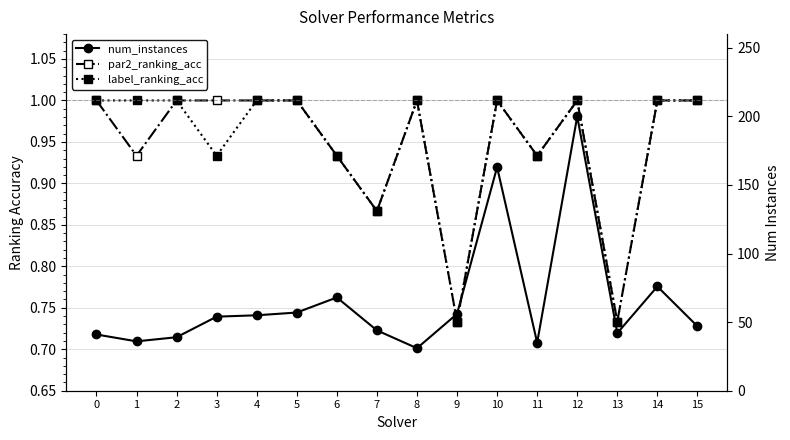

At which category does label_ranking_acc reach its first local peak?

8